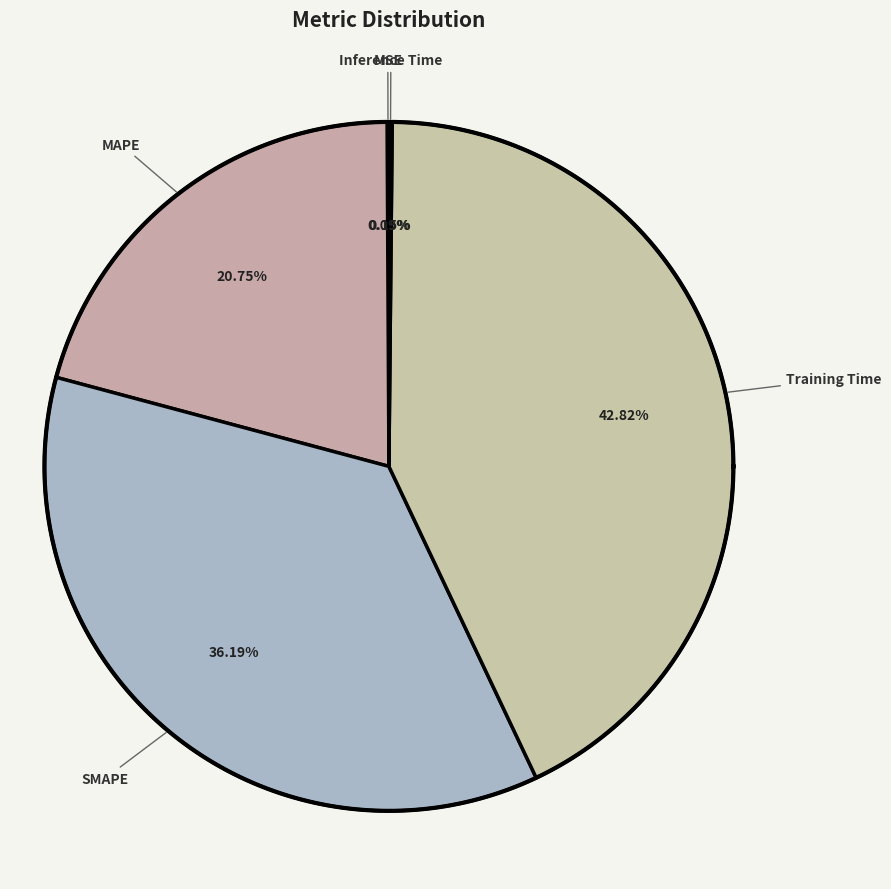

To the nearest percent, what portion does SMAPE represent?

36%